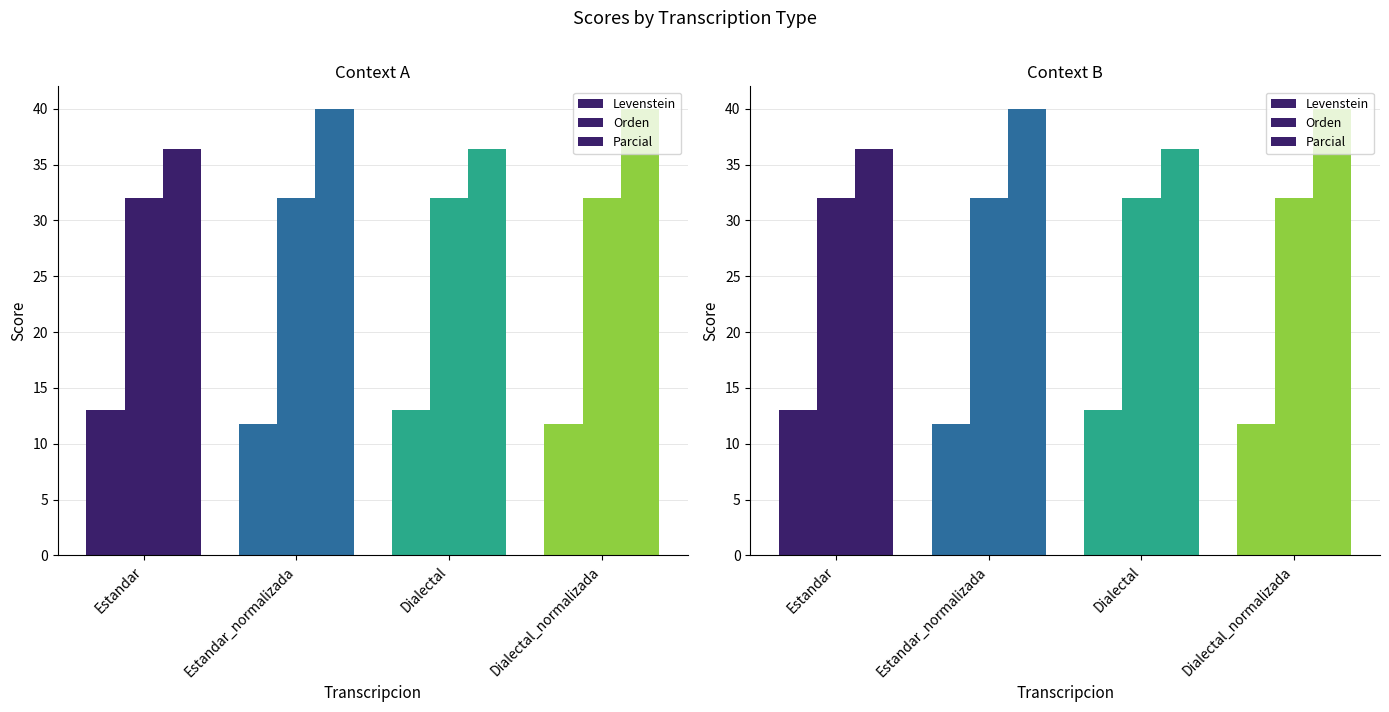

What is the approximate value of Orden at Dialectal_normalizada?

32.0